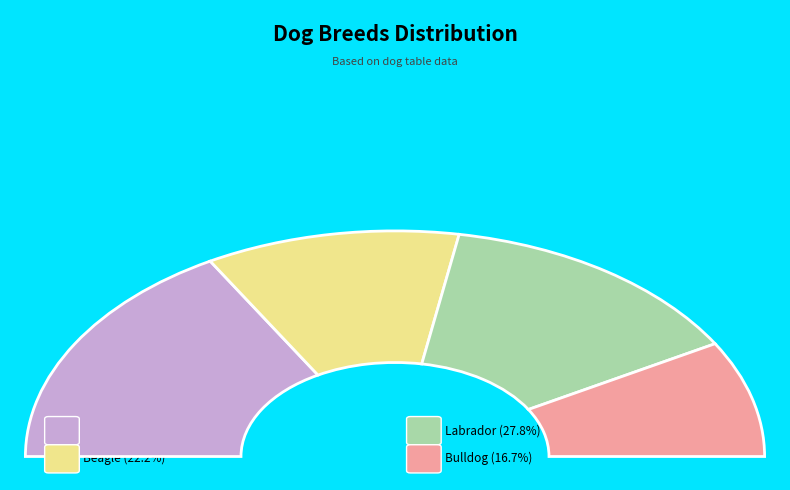

How much of the chart is everything except Labrador?

72.2%